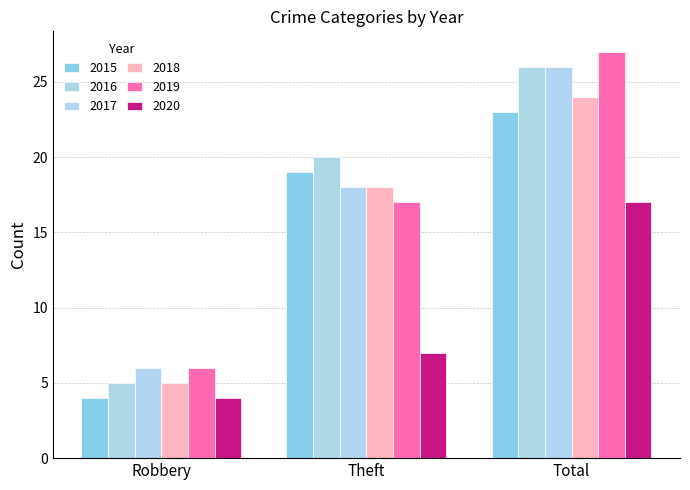

Reading left to right, extract all data points from this chart.

2015: Robbery=4	Theft=19	Total=23
2016: Robbery=5	Theft=20	Total=26
2017: Robbery=6	Theft=18	Total=26
2018: Robbery=5	Theft=18	Total=24
2019: Robbery=6	Theft=17	Total=27
2020: Robbery=4	Theft=7	Total=17